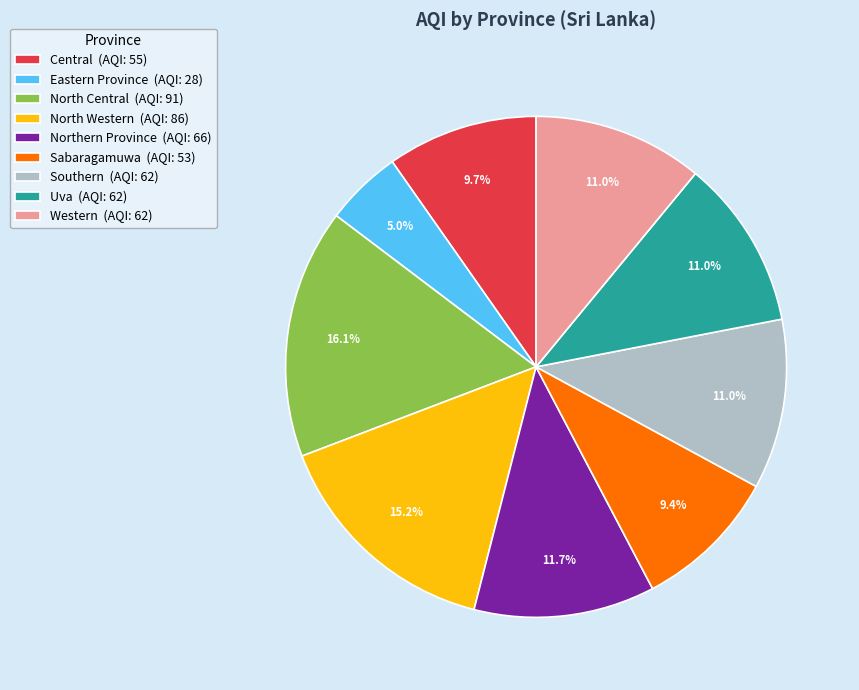

Is it true that North Central is 31% of the pie?

False